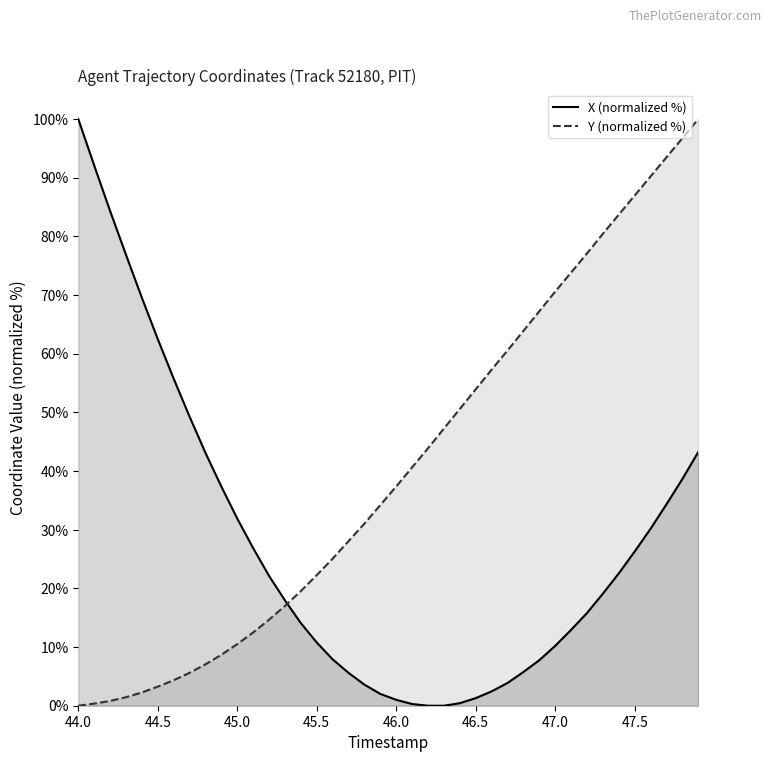

Rank the series by their maximum value, from highest to lowest.

X, Y